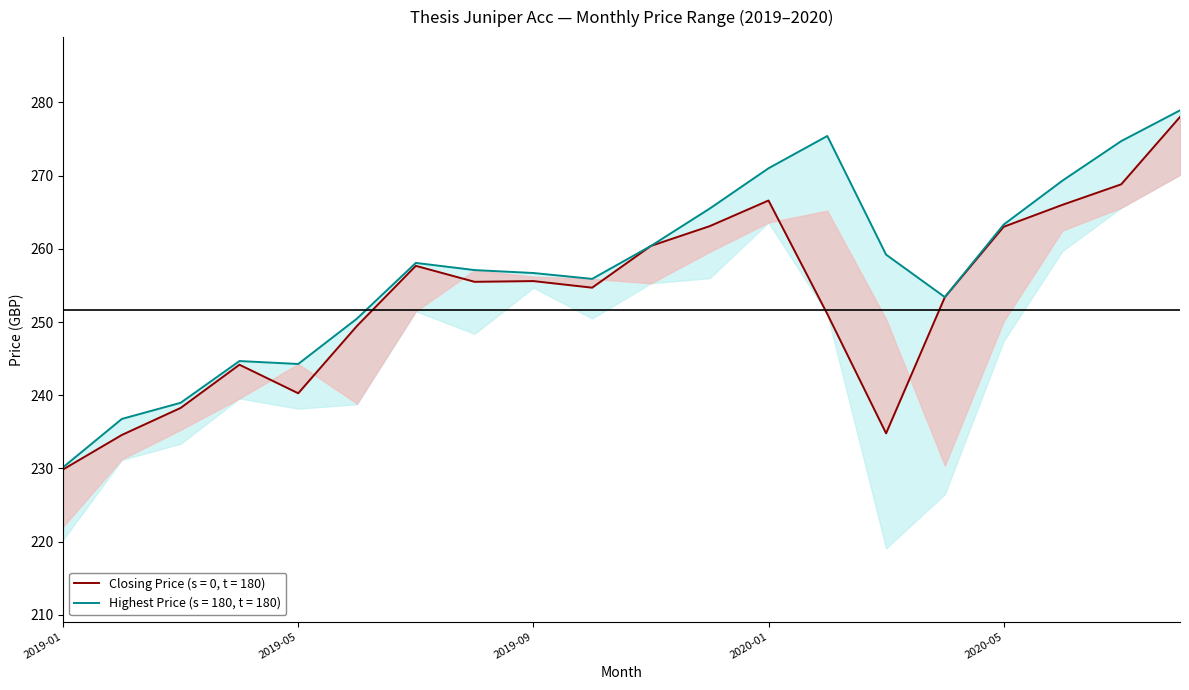

Rank the categories by Highest Price value from lowest to highest.

2019-01, 2019-02, 2019-03, 2019-05, 2019-04, 2019-06, 2020-04, 2019-10, 2019-09, 2019-08, 2019-07, 2020-03, 2019-11, 2020-05, 2019-12, 2020-06, 2020-01, 2020-07, 2020-02, 2020-08